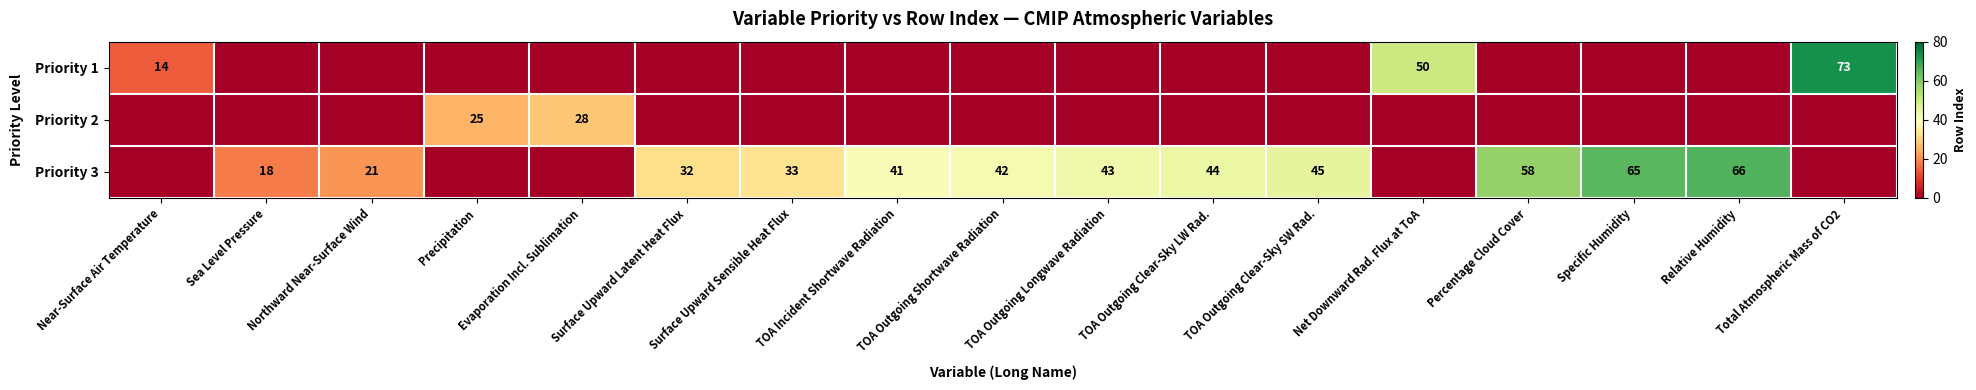

The value of Priority 3 at TOA Outgoing Longwave Radiation is 69. True or false?

False